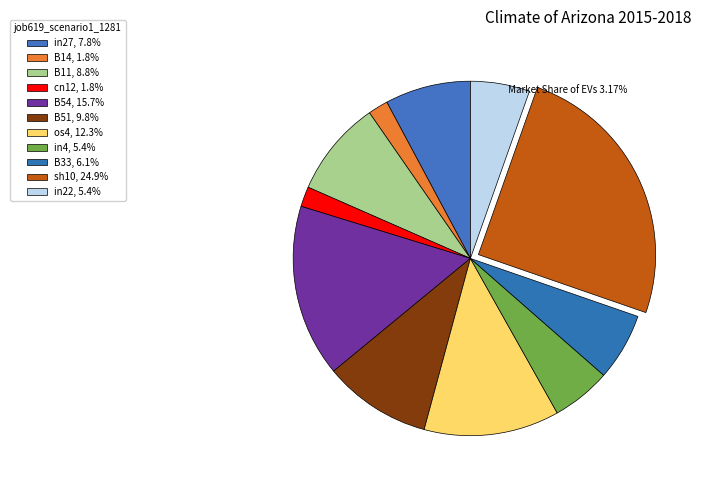

Which category has the smallest portion of the pie?

B14